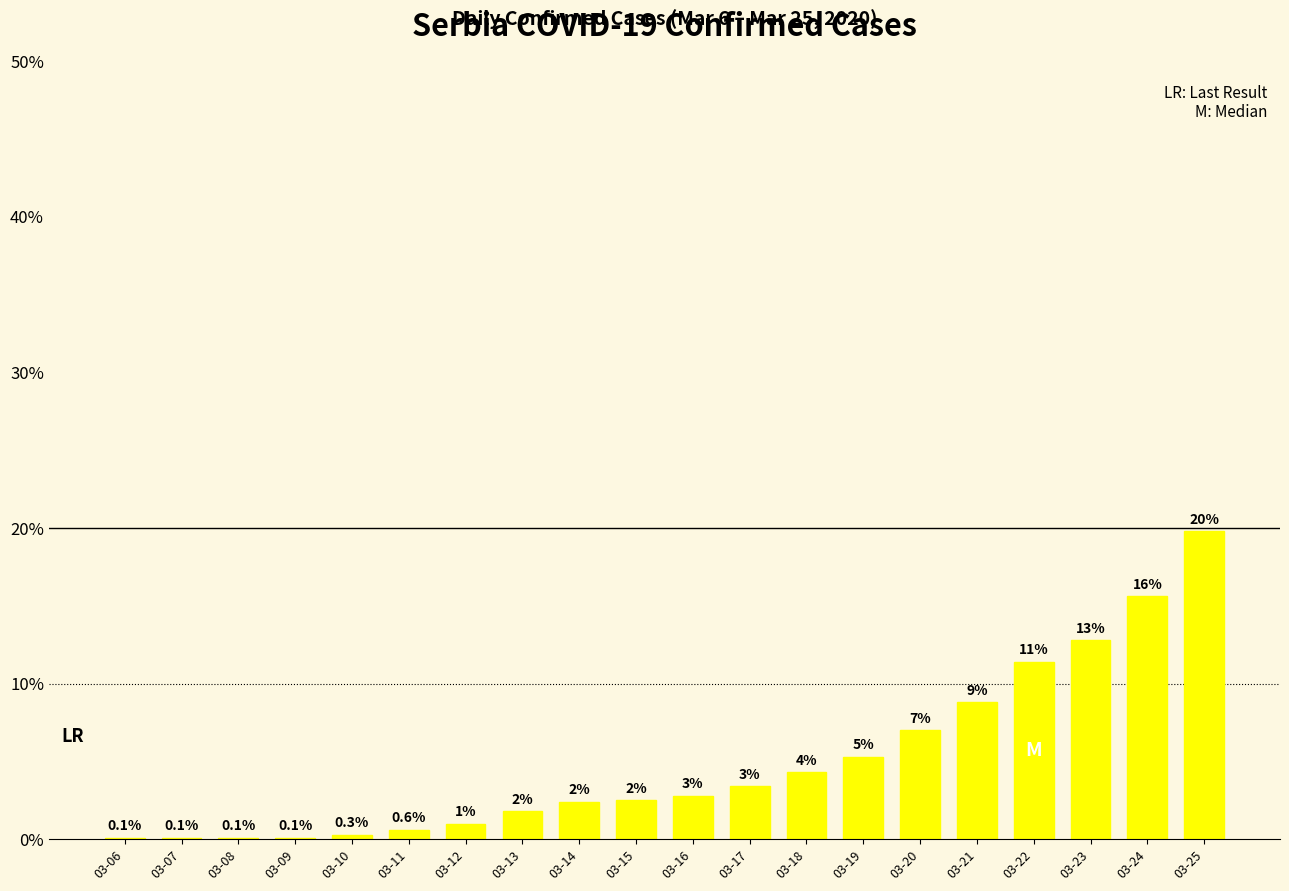

Reading left to right, what are all the values shown in this chart?

0.1	0.1	0.1	0.1	0.3	0.6	1.0	1.8	2.4	2.5	2.8	3.4	4.3	5.3	7.0	8.8	11.4	12.8	15.6	19.8